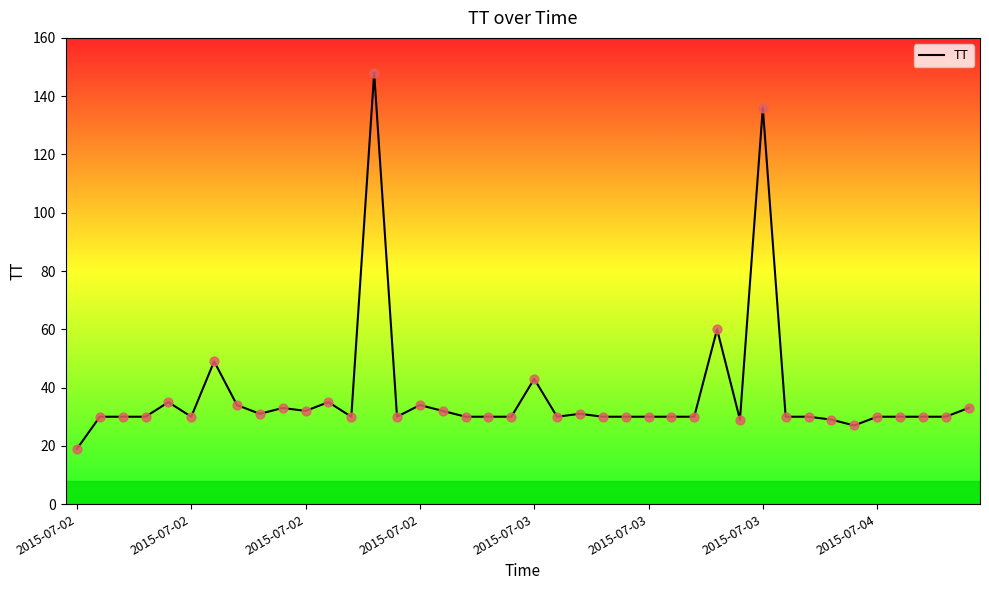

What is the difference between the maximum and minimum values?

129